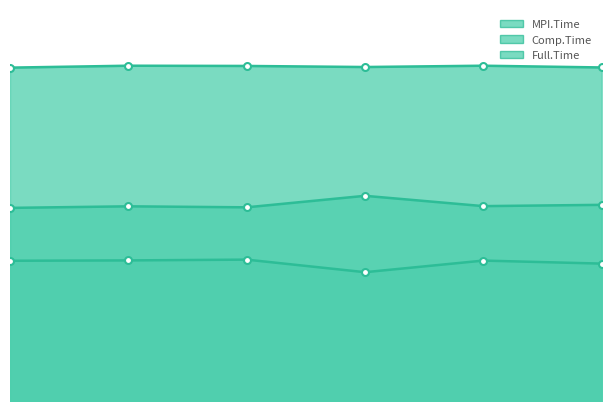

What are all the series names shown in the legend?

MPI.Time, Comp.Time, Full.Time